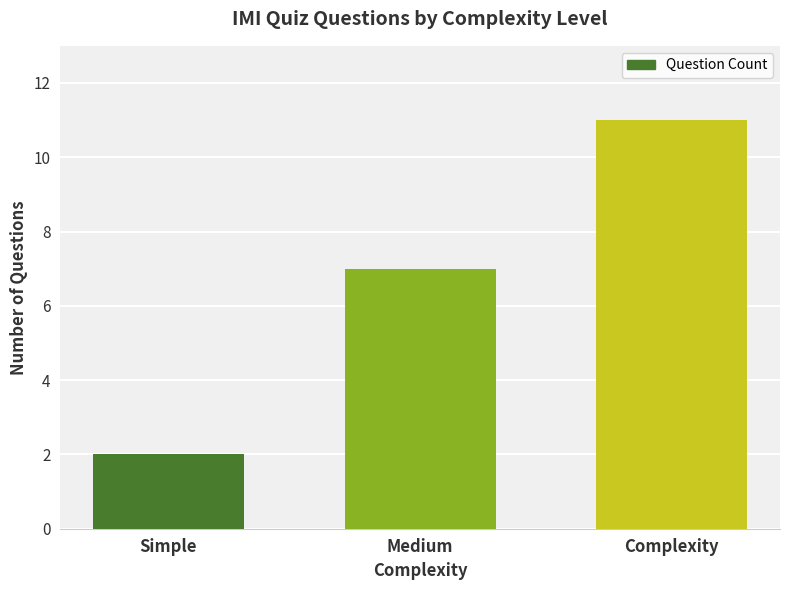

The chart shows a value of 11 at Complexity. True or false?

True